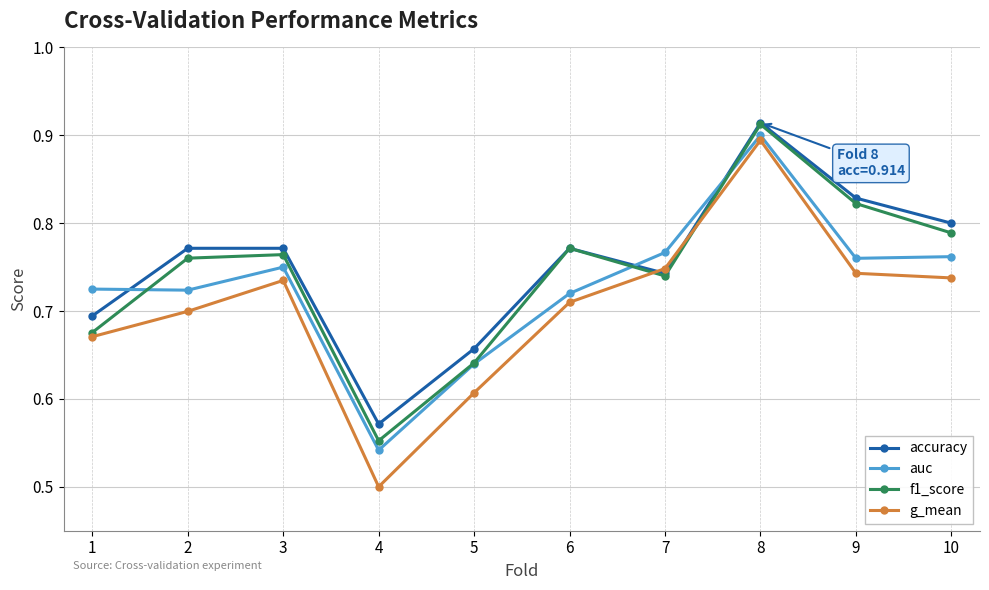

List the series in order of their overall mean, highest first.

accuracy, f1_score, auc, g_mean